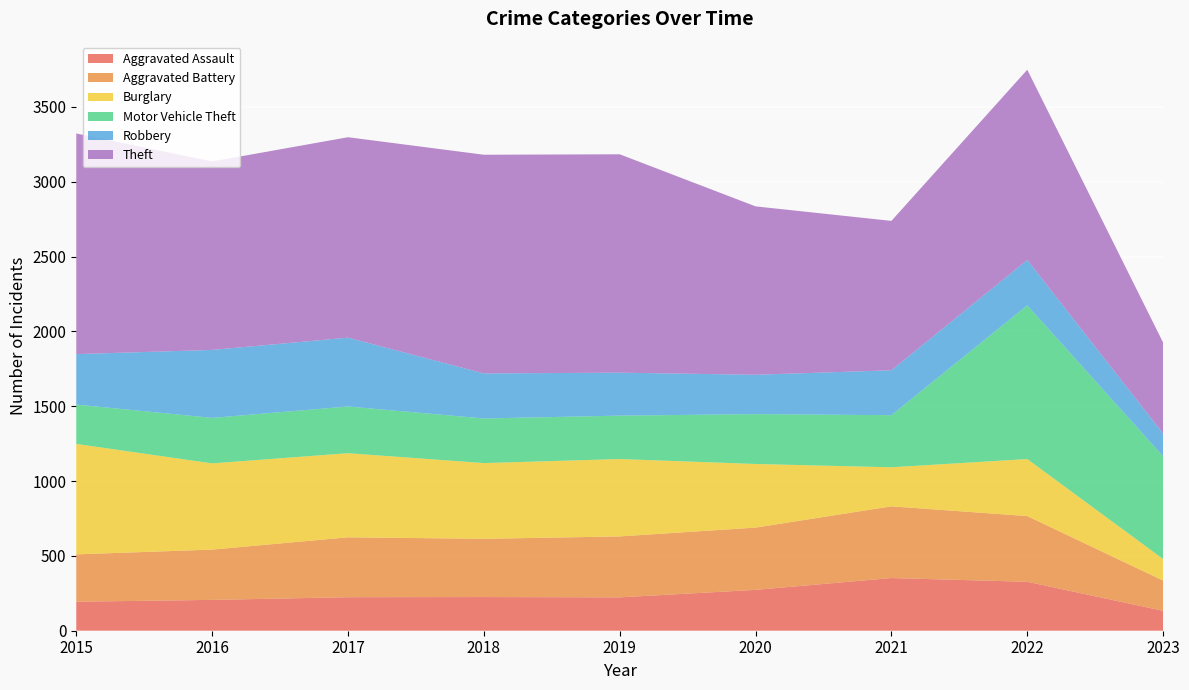

Reading left to right, transcribe all the data shown in this chart.

Aggravated Assault: 2015=194	2016=206	2017=224	2018=225	2019=223	2020=273	2021=352	2022=327	2023=133
Aggravated Battery: 2015=316	2016=336	2017=400	2018=389	2019=407	2020=416	2021=479	2022=439	2023=202
Burglary: 2015=738	2016=576	2017=562	2018=506	2019=517	2020=425	2021=261	2022=381	2023=144
Motor Vehicle Theft: 2015=263	2016=304	2017=312	2018=298	2019=290	2020=333	2021=348	2022=1027	2023=686
Robbery: 2015=337	2016=454	2017=460	2018=301	2019=287	2020=263	2021=300	2022=303	2023=152
Theft: 2015=1474	2016=1259	2017=1339	2018=1461	2019=1459	2020=1125	2021=998	2022=1271	2023=608